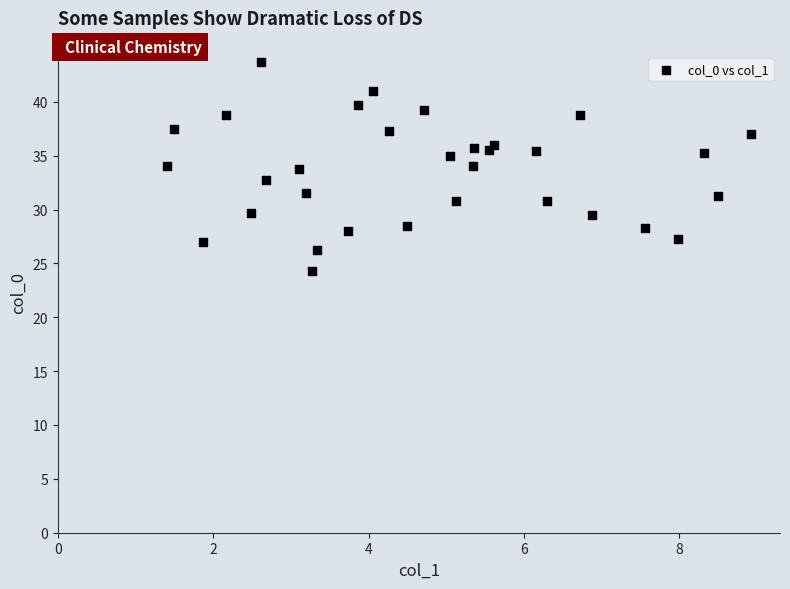

What is the range of X values (max minus min)?

7.5